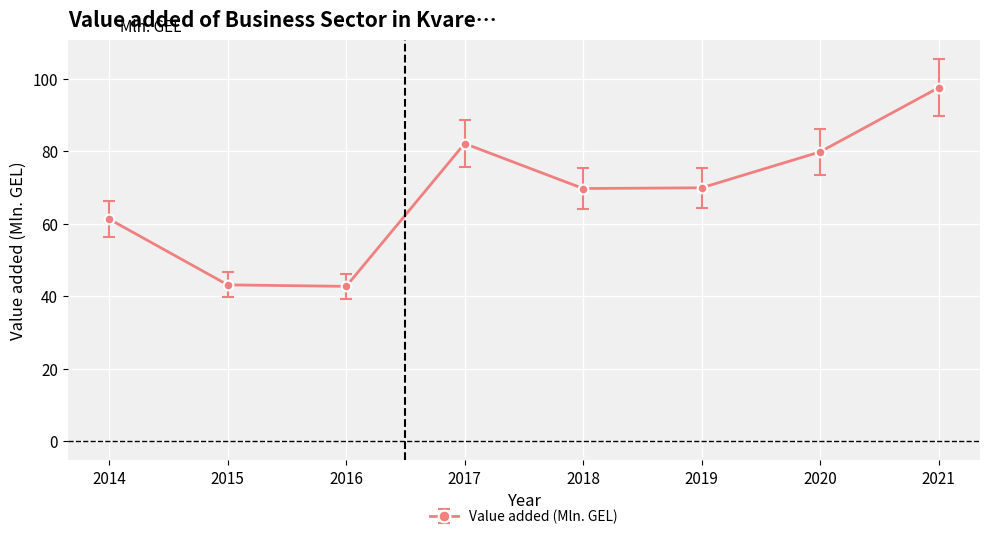

What value does the data have at 2021?

97.5